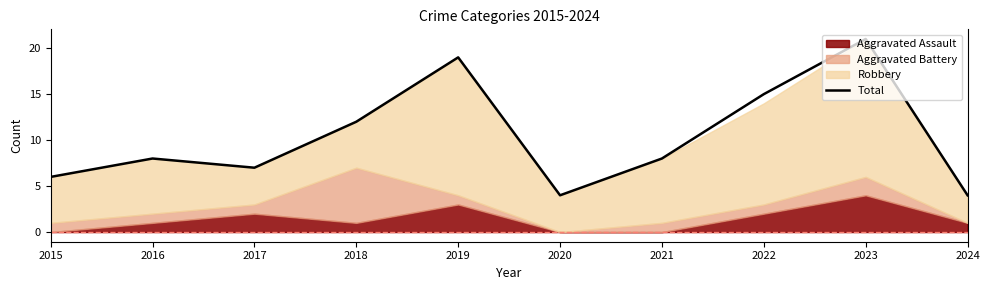

Where is the first local maximum?

2016